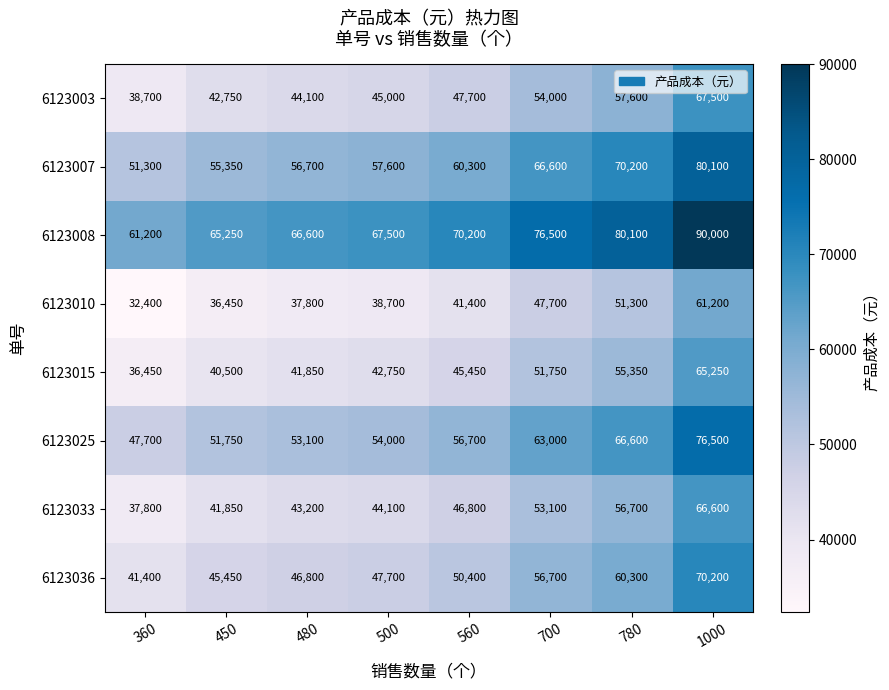

What is the difference between the highest and lowest values at 560?

28800